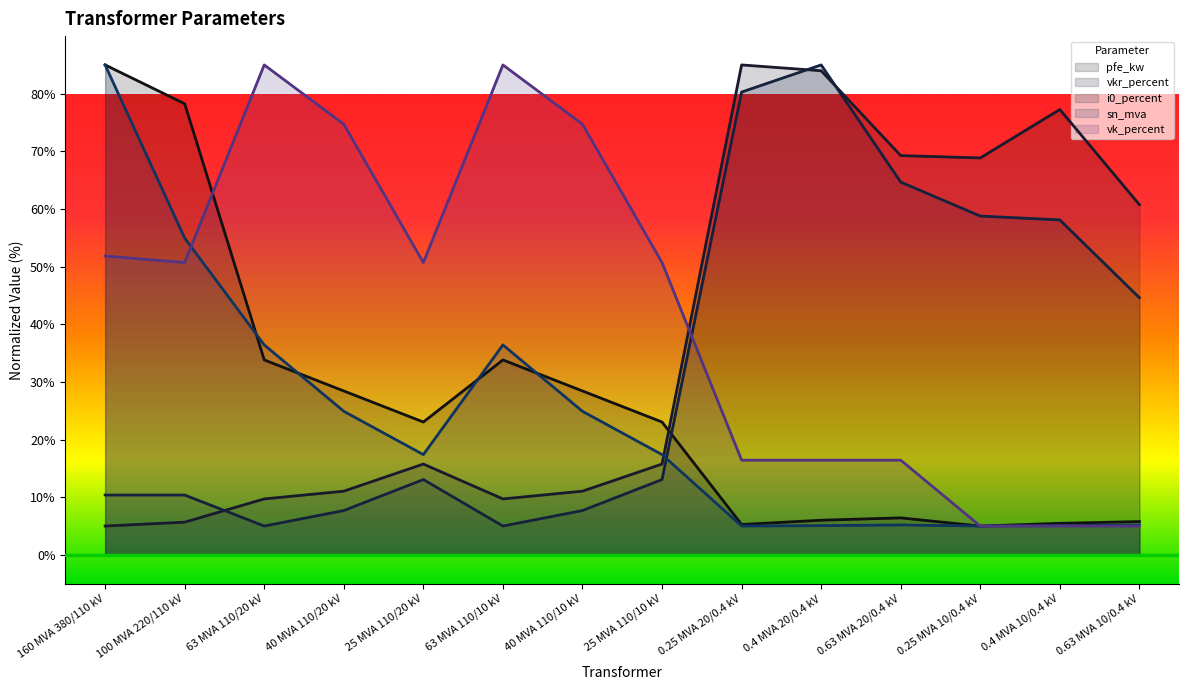

At how many categories does at least one series exceed 32?

14